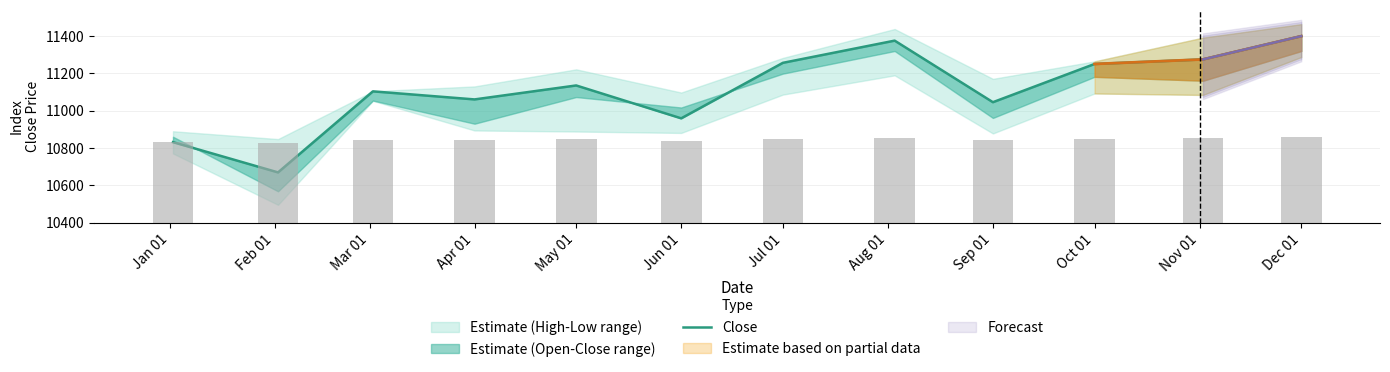

What is the greatest value displayed?

11398.2